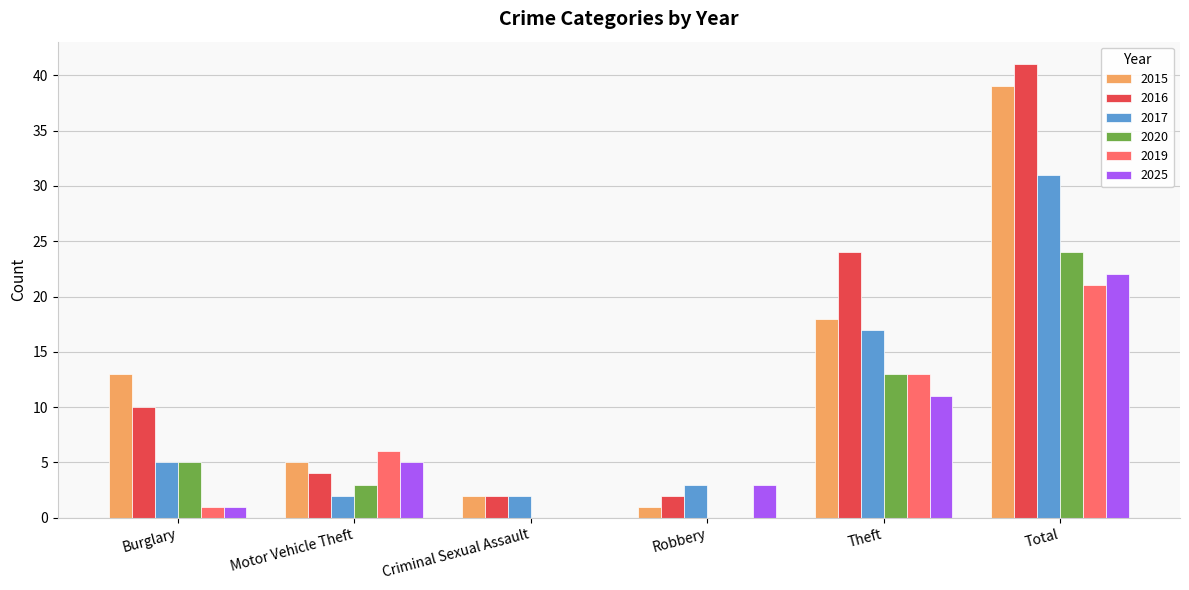

At which category is the sum across all series the highest?

Total